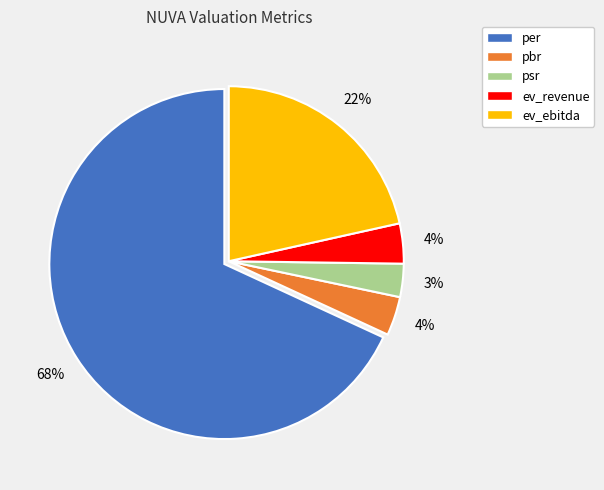

Is it true that pbr is 4% of the pie?

True